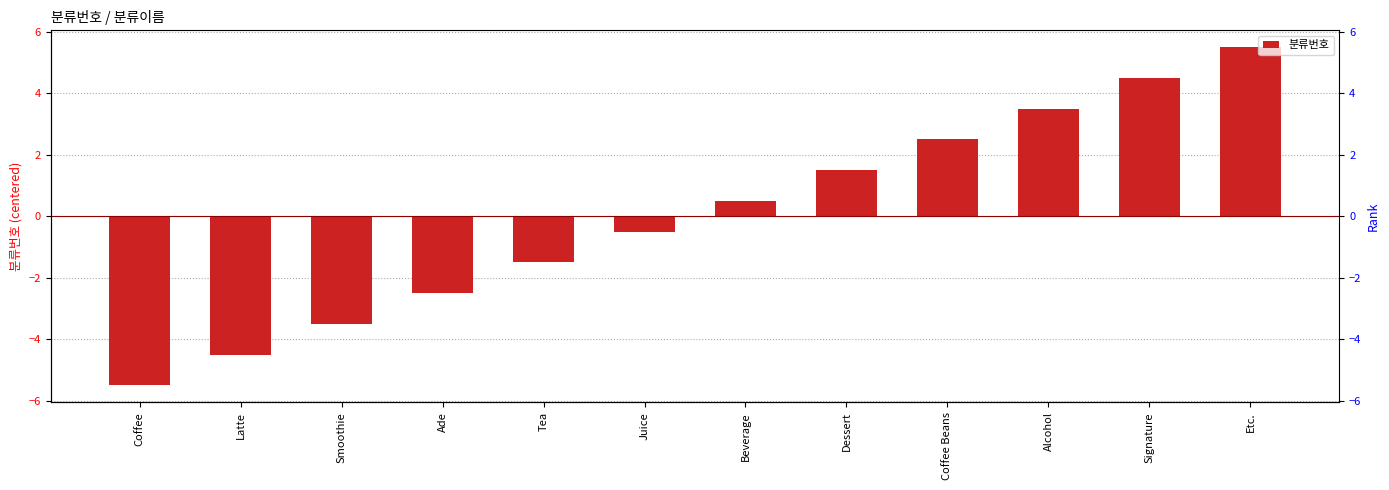

Reading left to right, what are all the values shown in this chart?

-5.5	-4.5	-3.5	-2.5	-1.5	-0.5	0.5	1.5	2.5	3.5	4.5	5.5